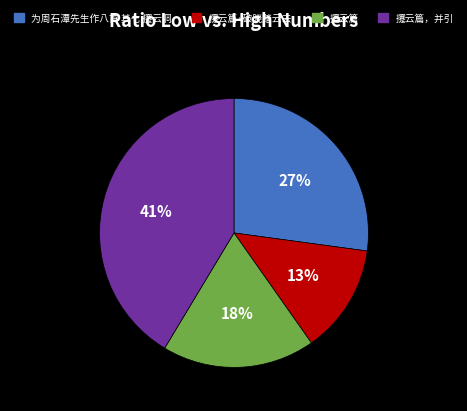

Is there a majority slice in this chart?

No